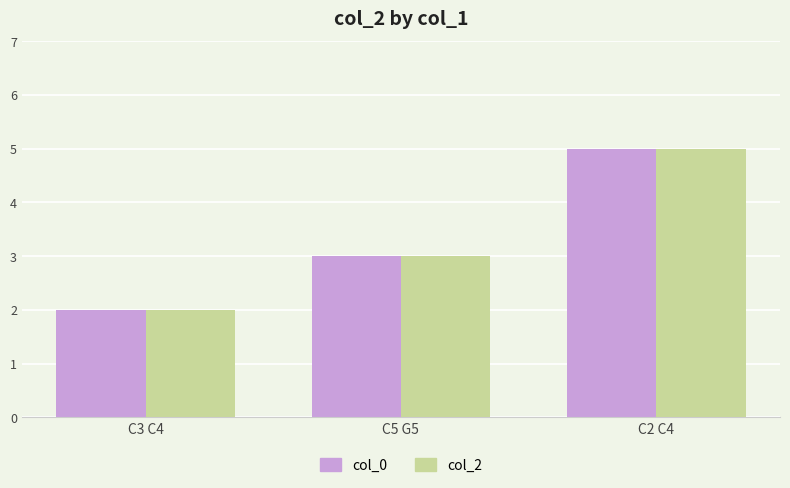

At which category is the sum across all series the highest?

C2 C4